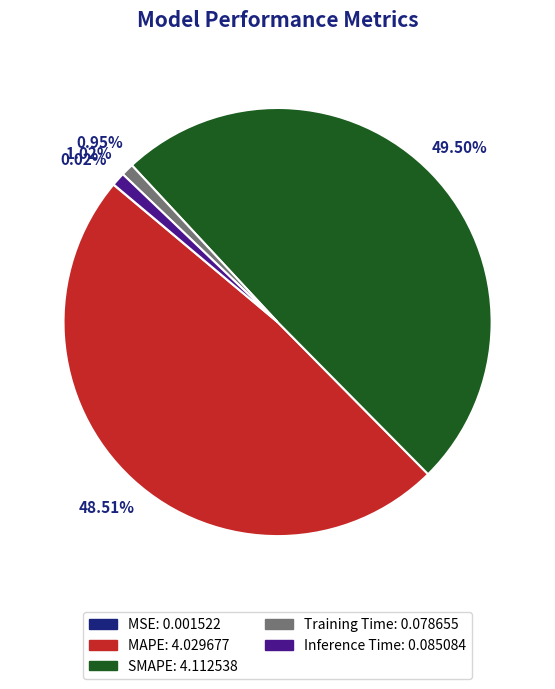

Which slice is the largest?

SMAPE